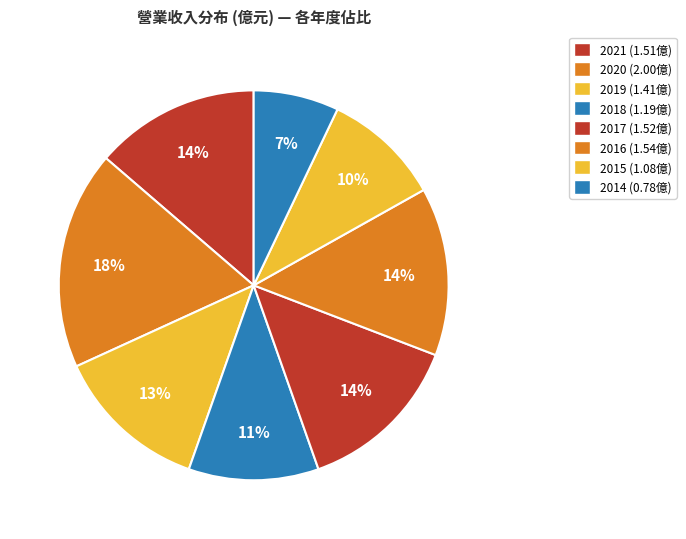

Rank the categories by value from highest to lowest.

2020, 2016, 2017, 2021, 2019, 2018, 2015, 2014